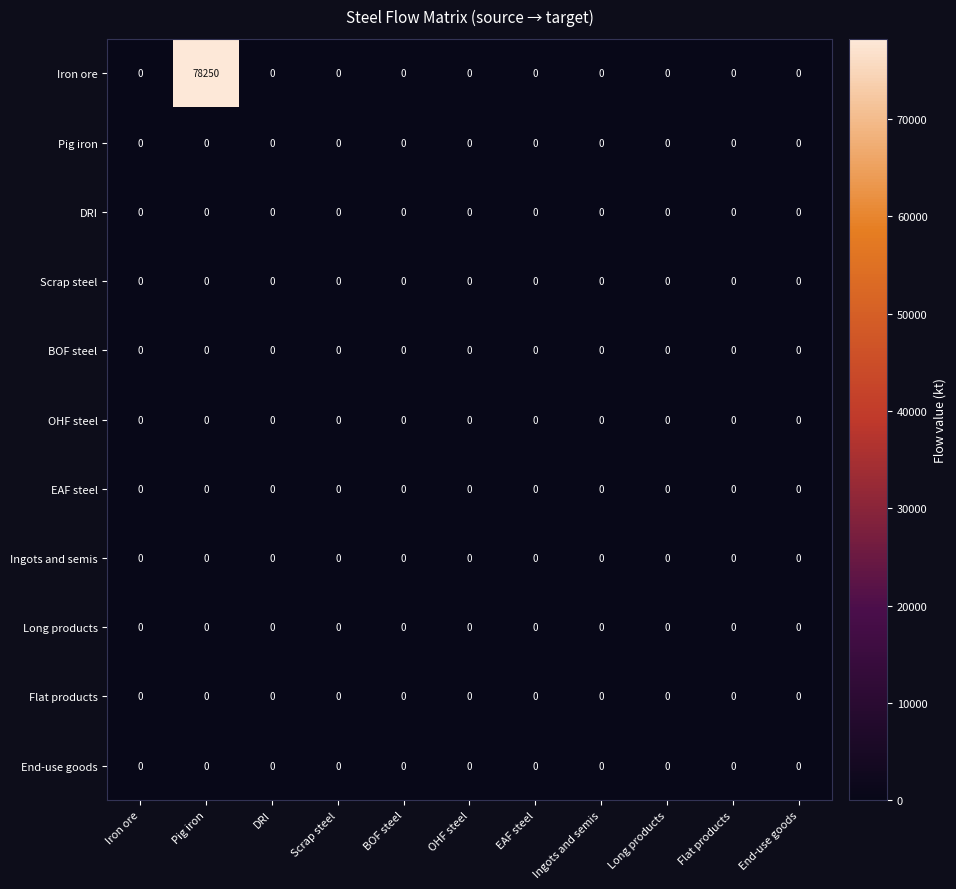

Which series has the largest total across all categories?

Iron ore